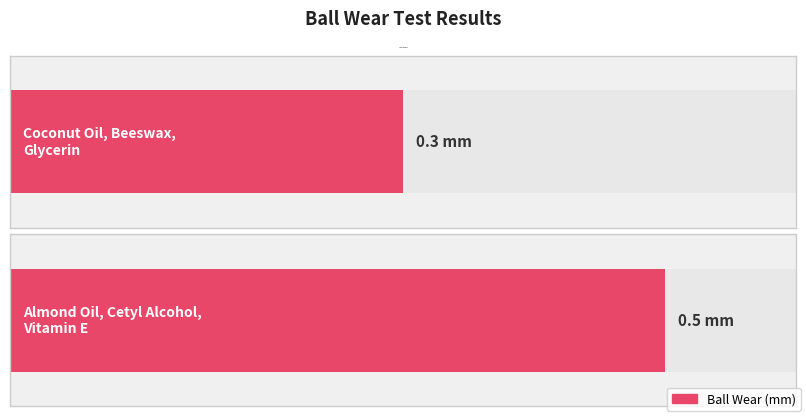

Which category has the lowest value across all series?

Coconut Oil, Beeswax, Glycerin